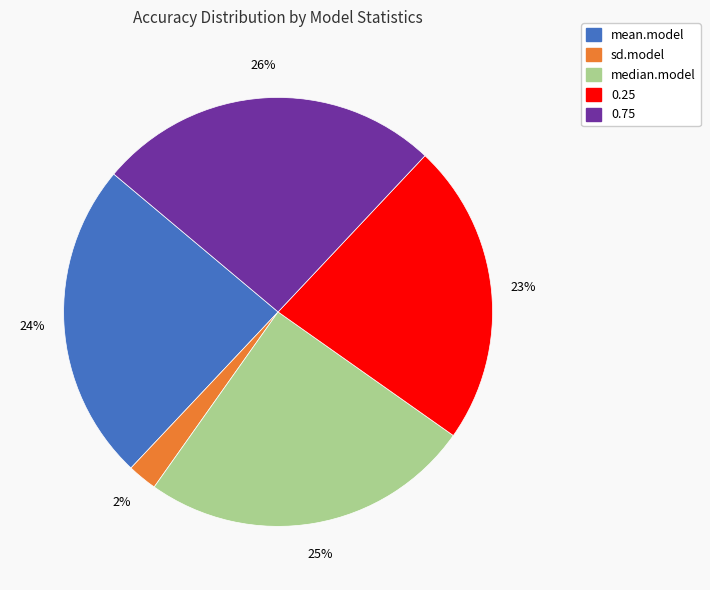

To the nearest percent, what portion does 0.25 represent?

23%